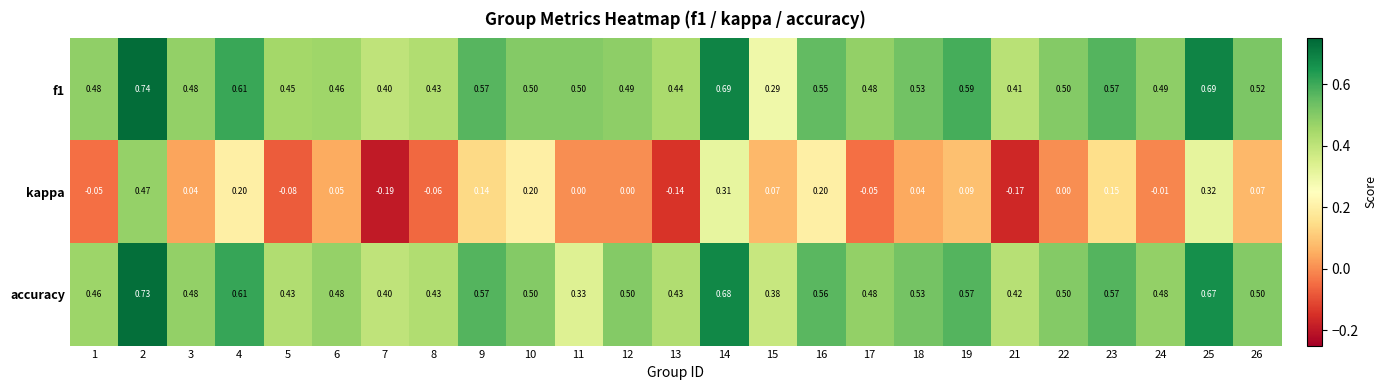

Which series has the largest range (max minus min)?

kappa